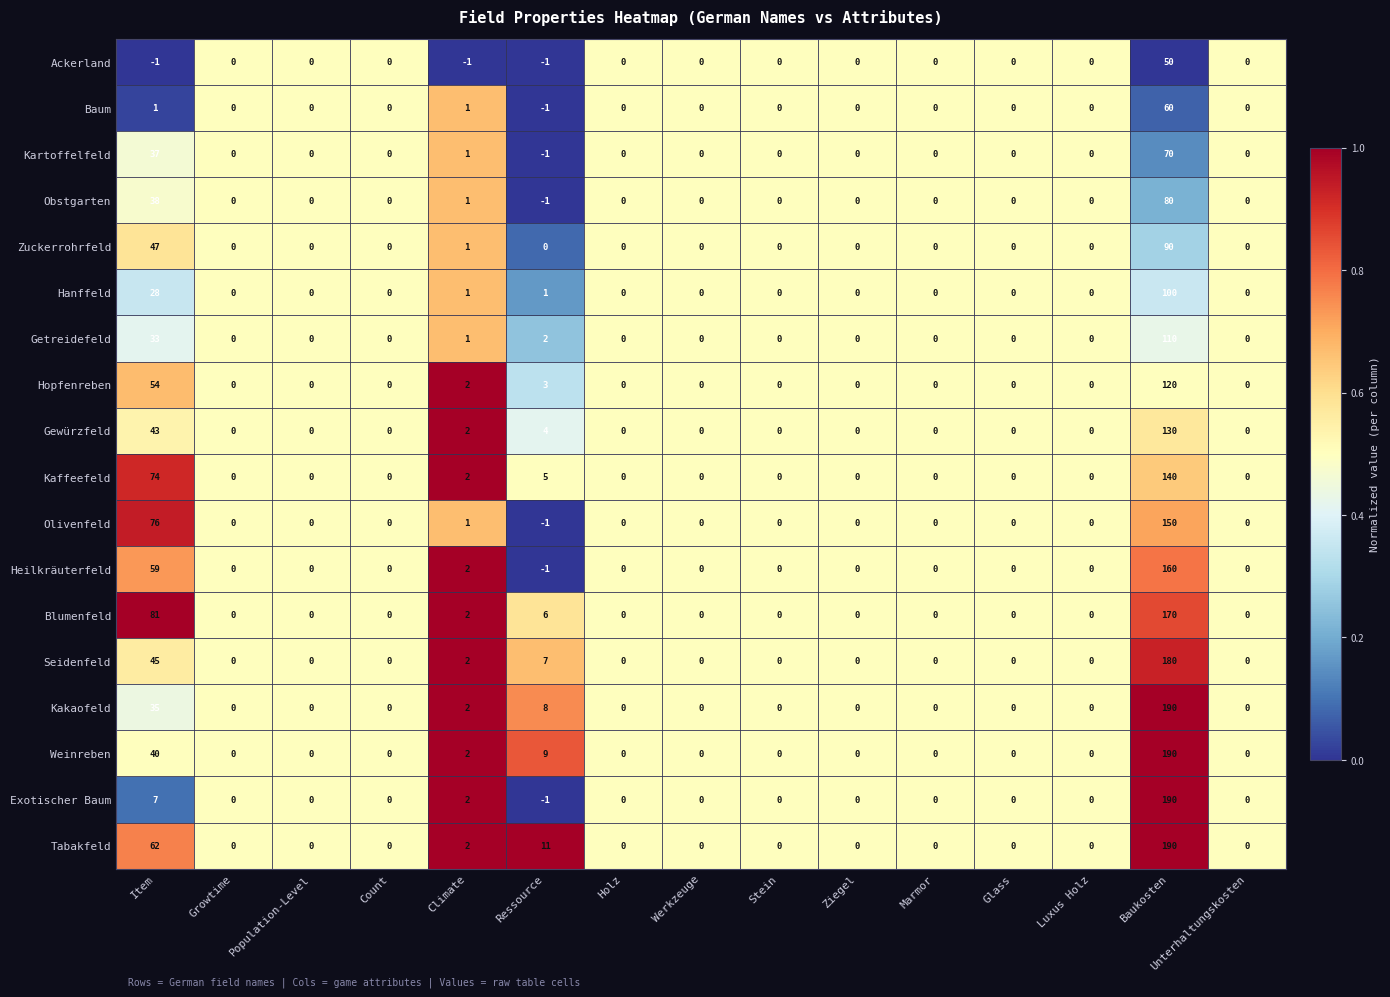

How many series are shown in this chart?

18